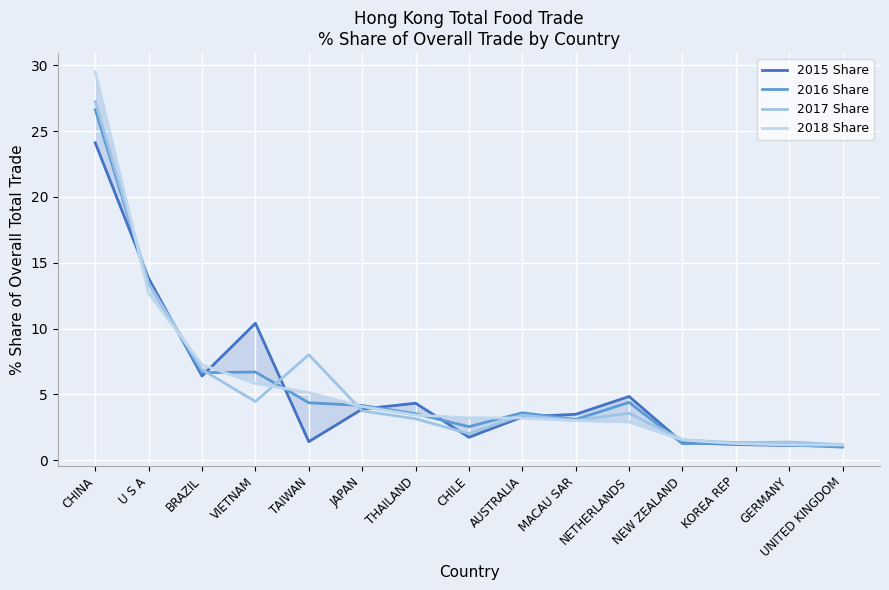

What is the difference between the maximum and minimum values in the 2015 Share series?

23.0